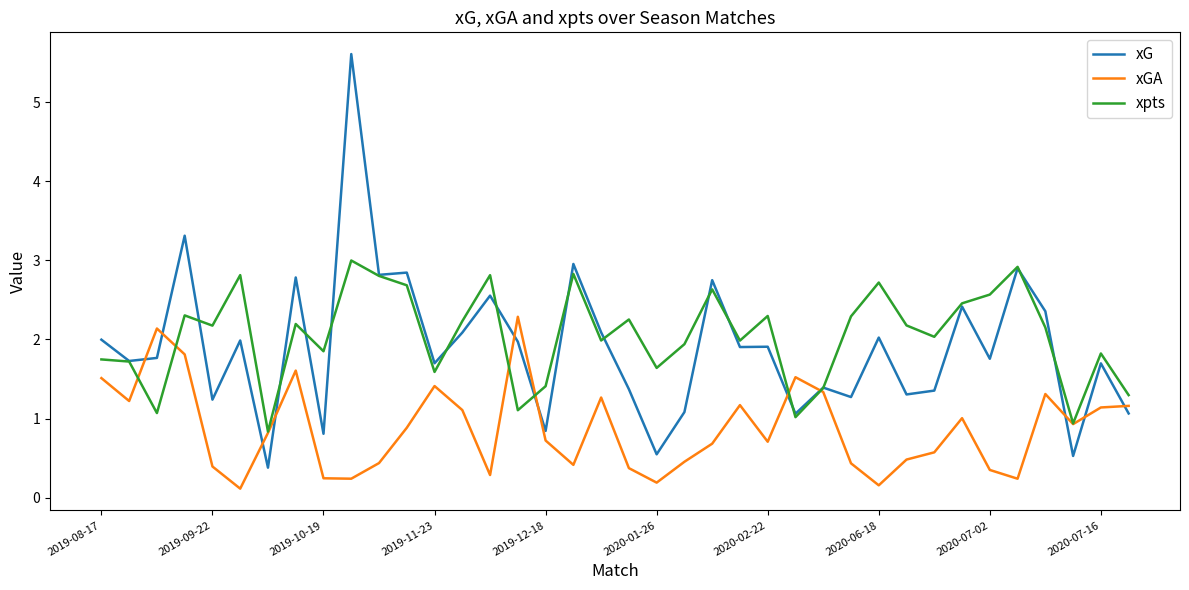

What is the maximum value shown in the chart?

5.6